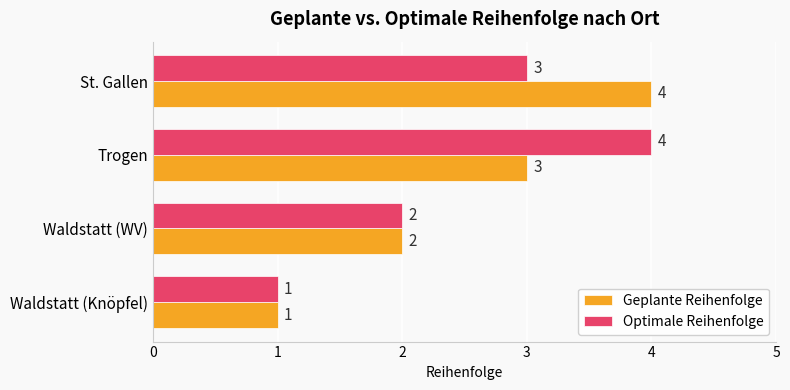

Where is Optimale Reihenfolge nearest to the value 2?

Waldstatt (WV)